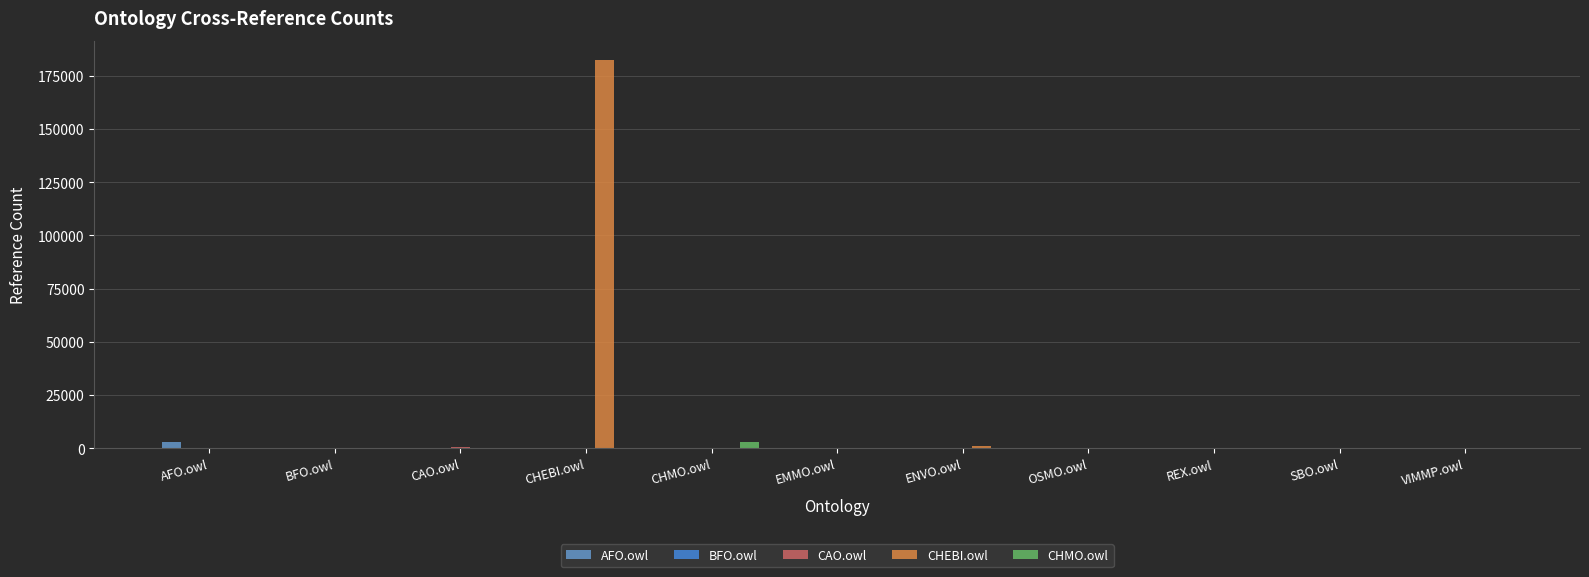

What is the difference between the CHMO.owl values at CHMO.owl and AFO.owl?

3102